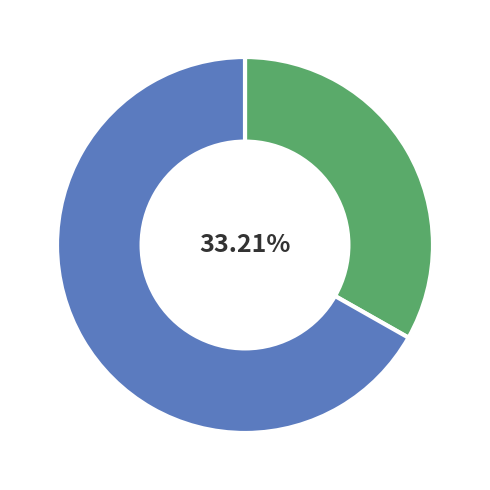

Is there any slice that represents more than half of the pie?

Yes